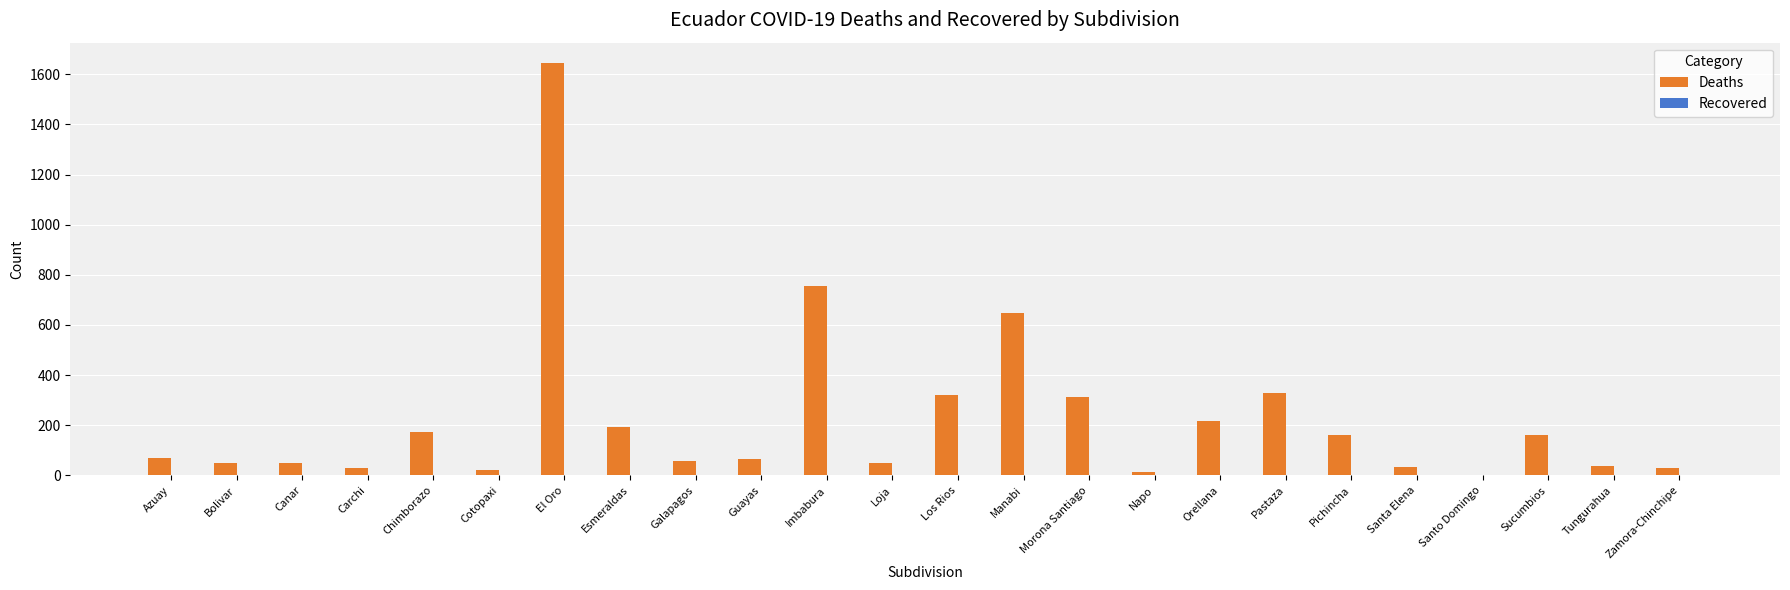

At which label is the value closest to 822?

Imbabura